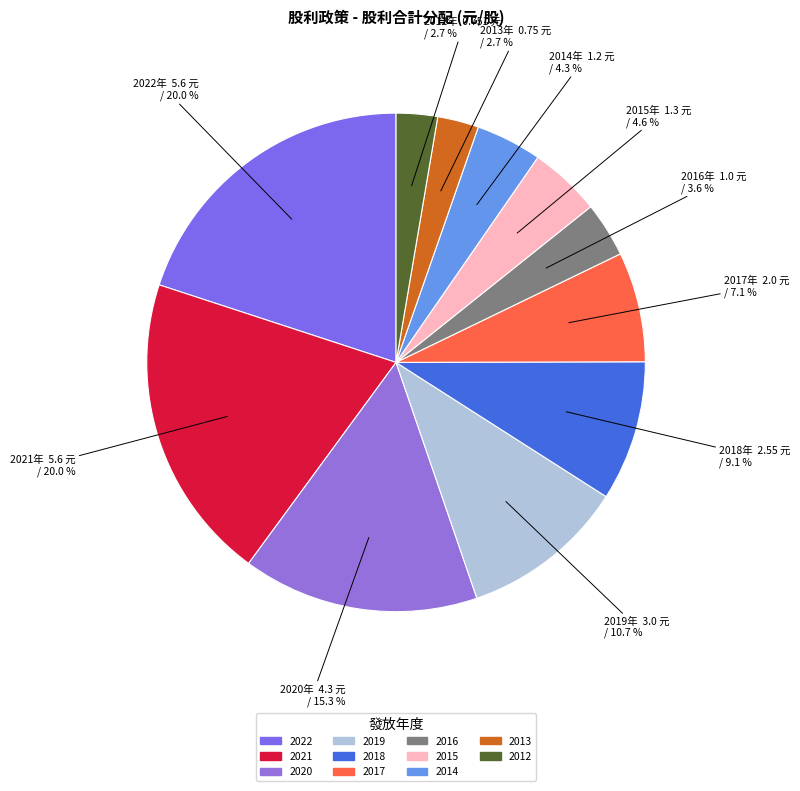

How many slices are in this pie chart?

11